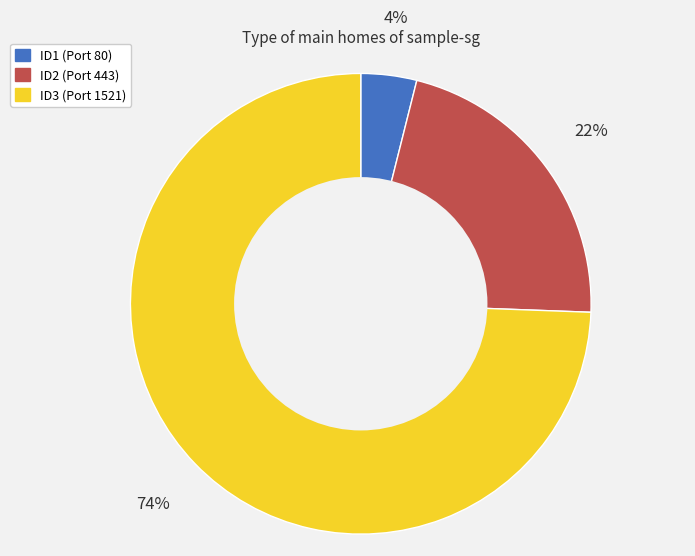

Which has a higher value, ID2 or ID3?

ID3